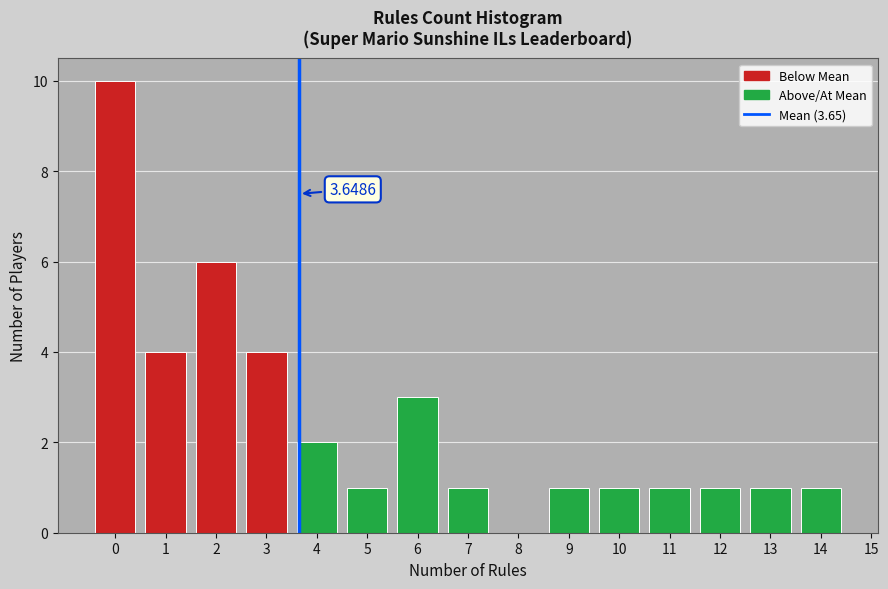

Over which range of the x-axis is the bar tallest?

-0.5 to 0.5